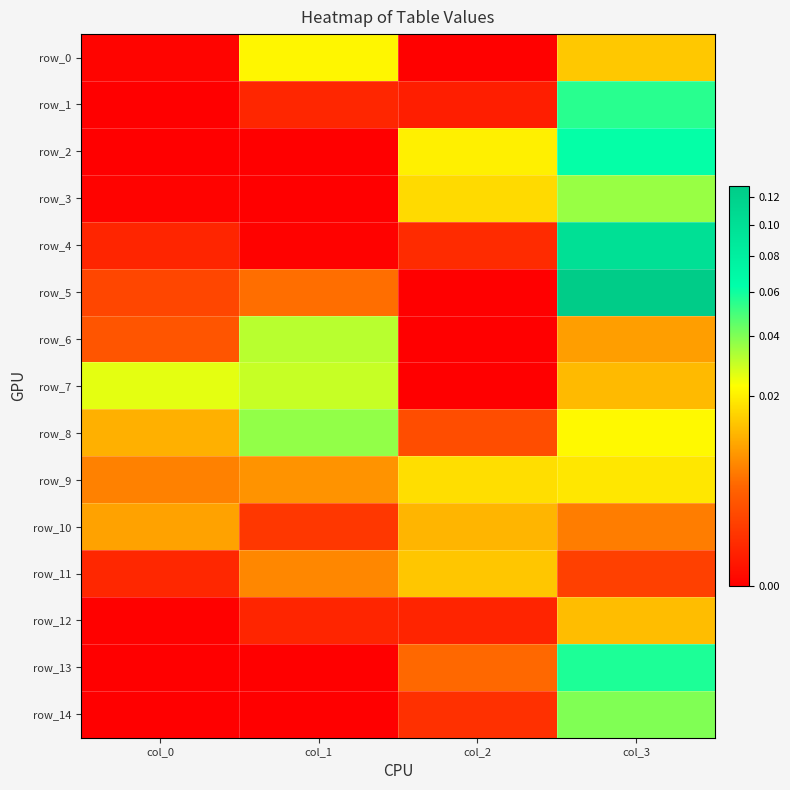

True or false: row_5 has a value of 0.0 at col_1.

False